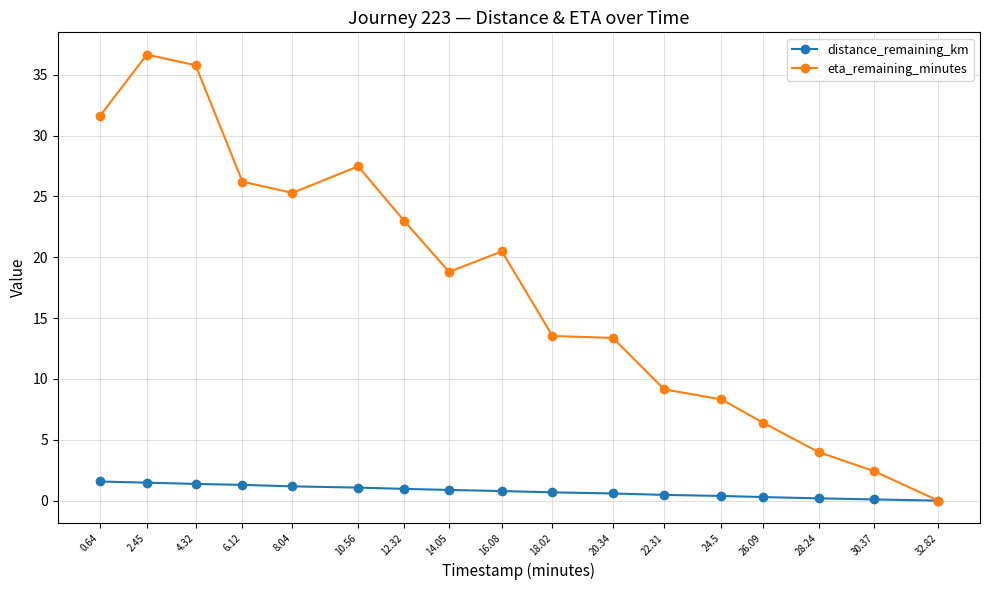

Which category has the lowest value in the eta_remaining_minutes series?

32.82